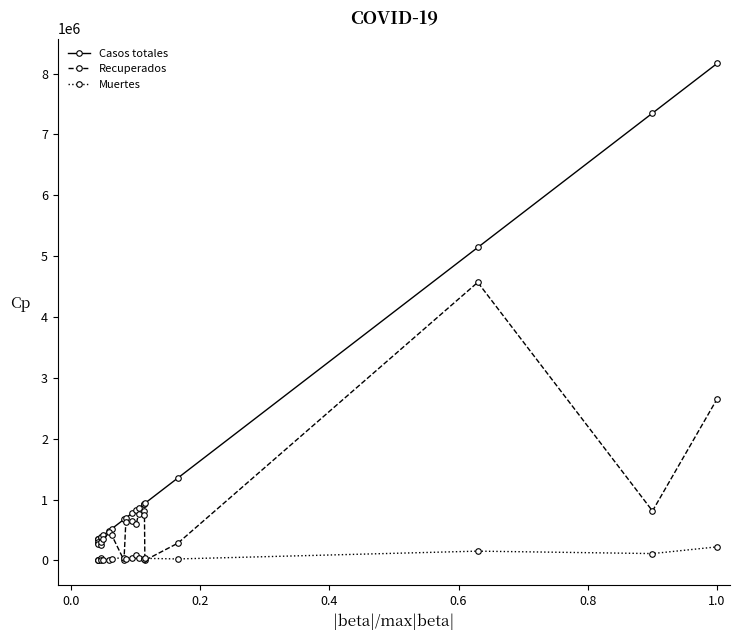

True or false: Casos totales and Muertes cross at least once.

False